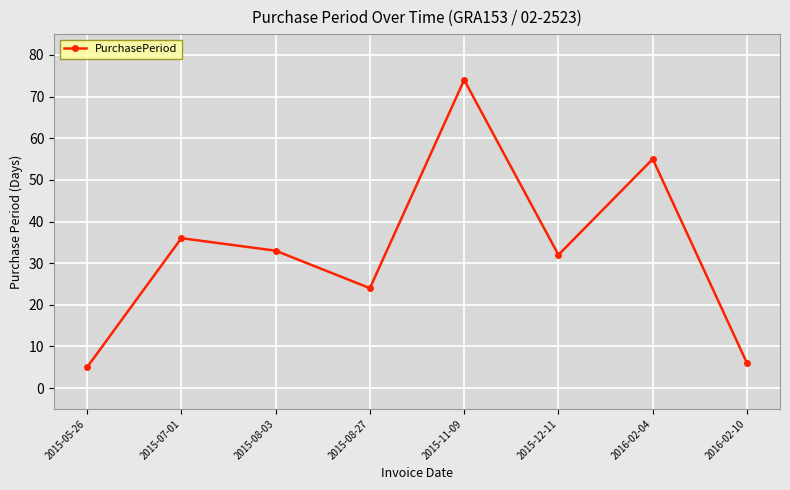

What position from the right is 2016-02-04?

2